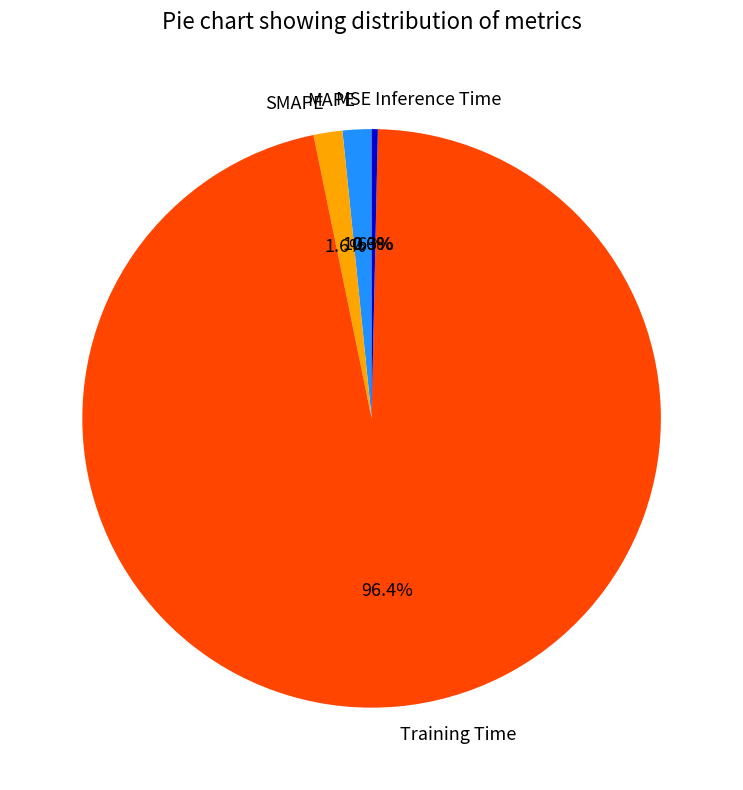

Do Inference Time and SMAPE together represent more than half of the pie?

No